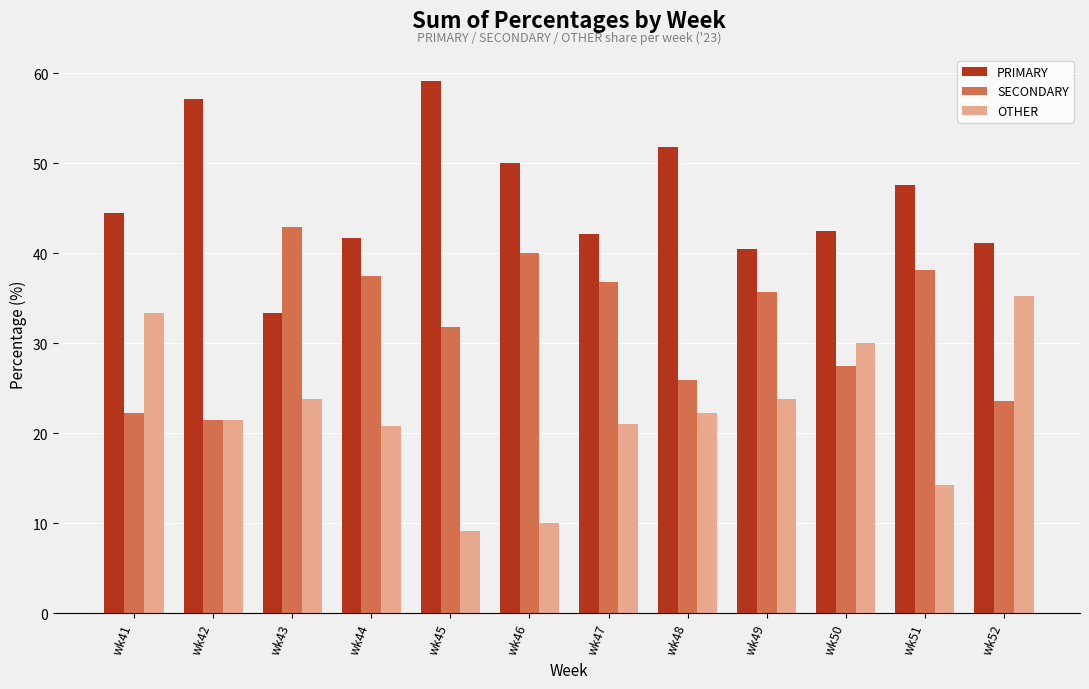

What is the value of the OTHER bar at the 1st from the left?

33.3